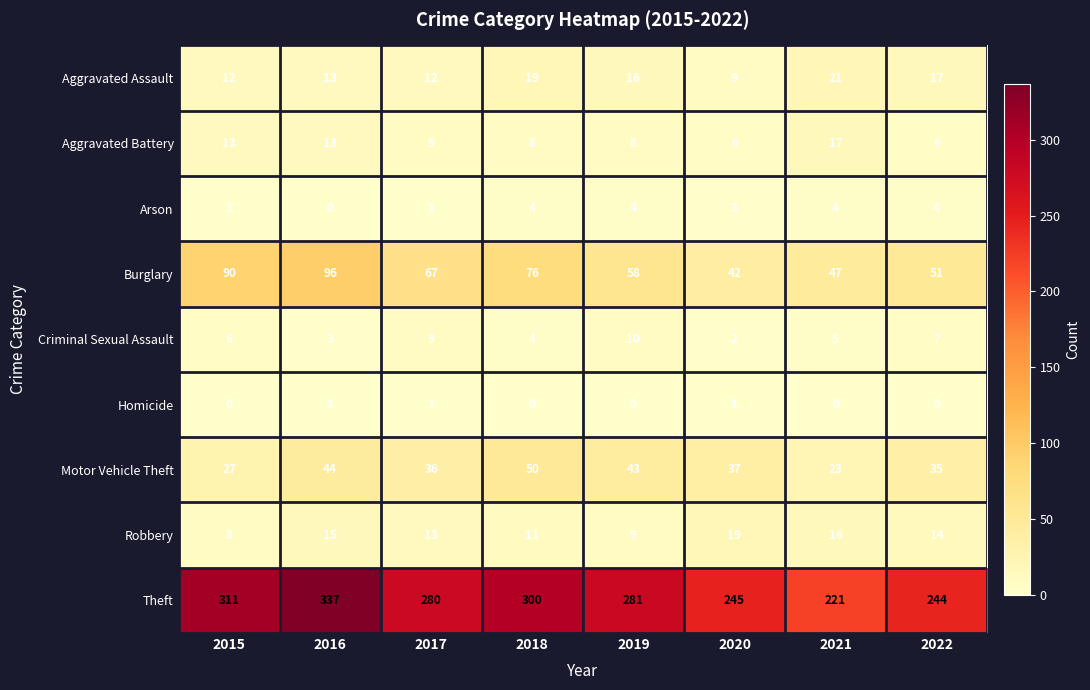

What is the difference between the maximum and minimum values in the Theft series?

116